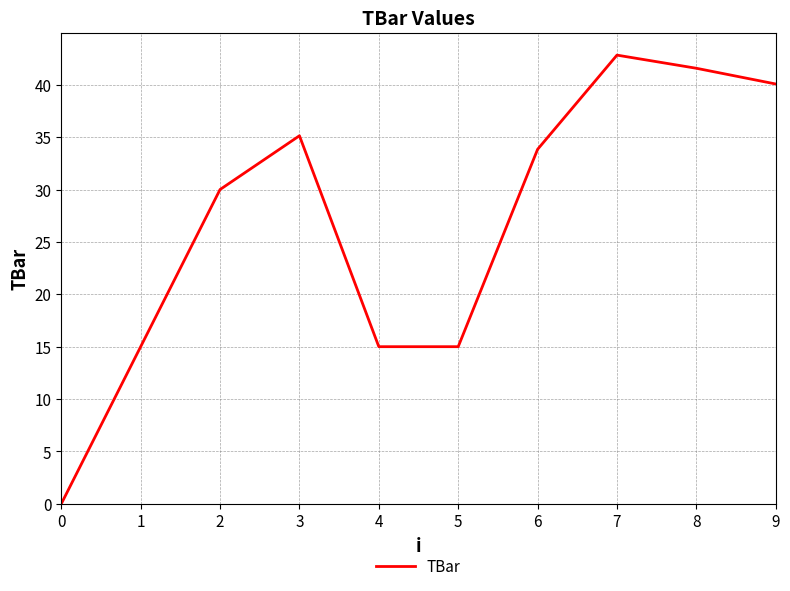

Reading right to left, list all the values displayed in this chart.

40.1	41.6	42.8	33.8	15.0	15.0	35.1	30.0	15.0	0.0